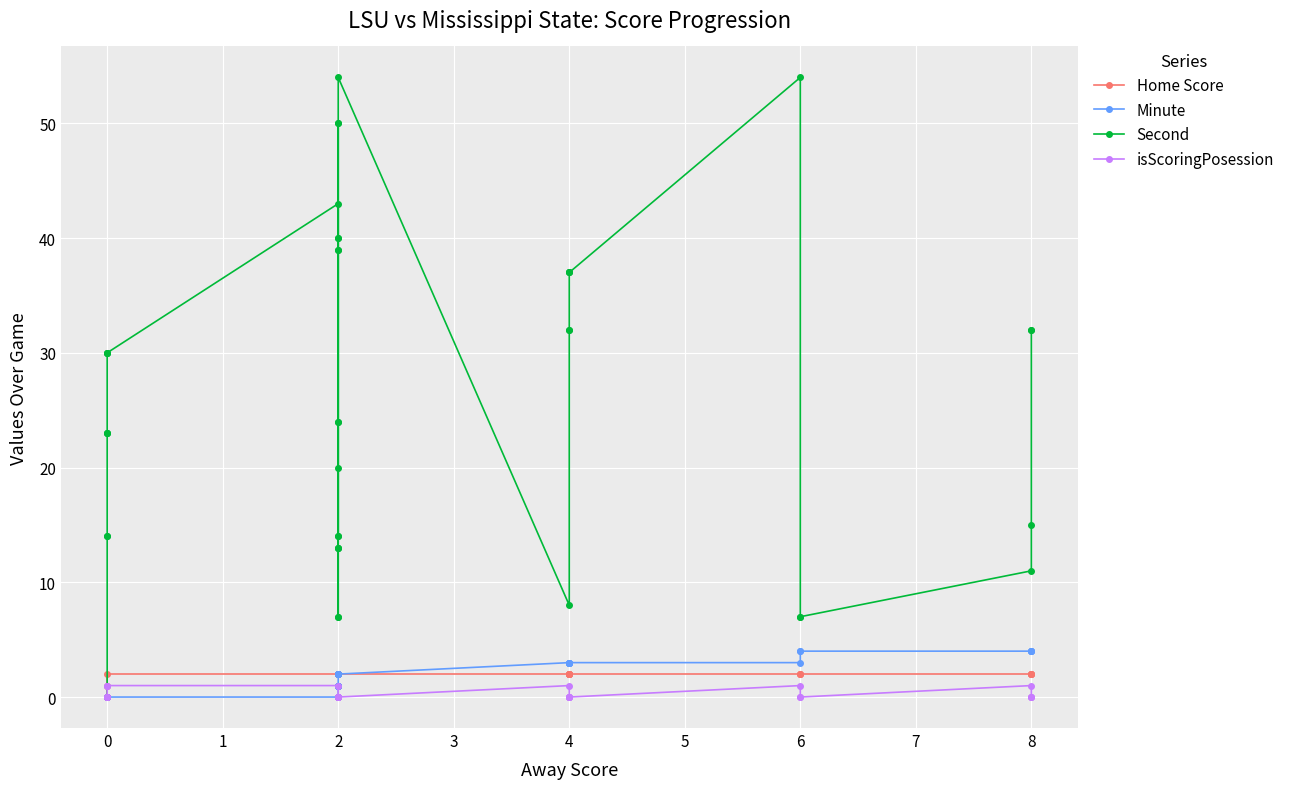

True or false: Home Score and Second cross at least once.

False